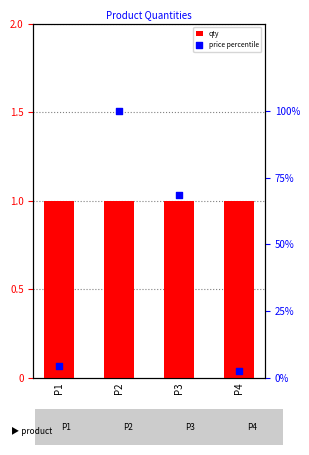

Which series has the largest Y range (max minus min)?

price percentile